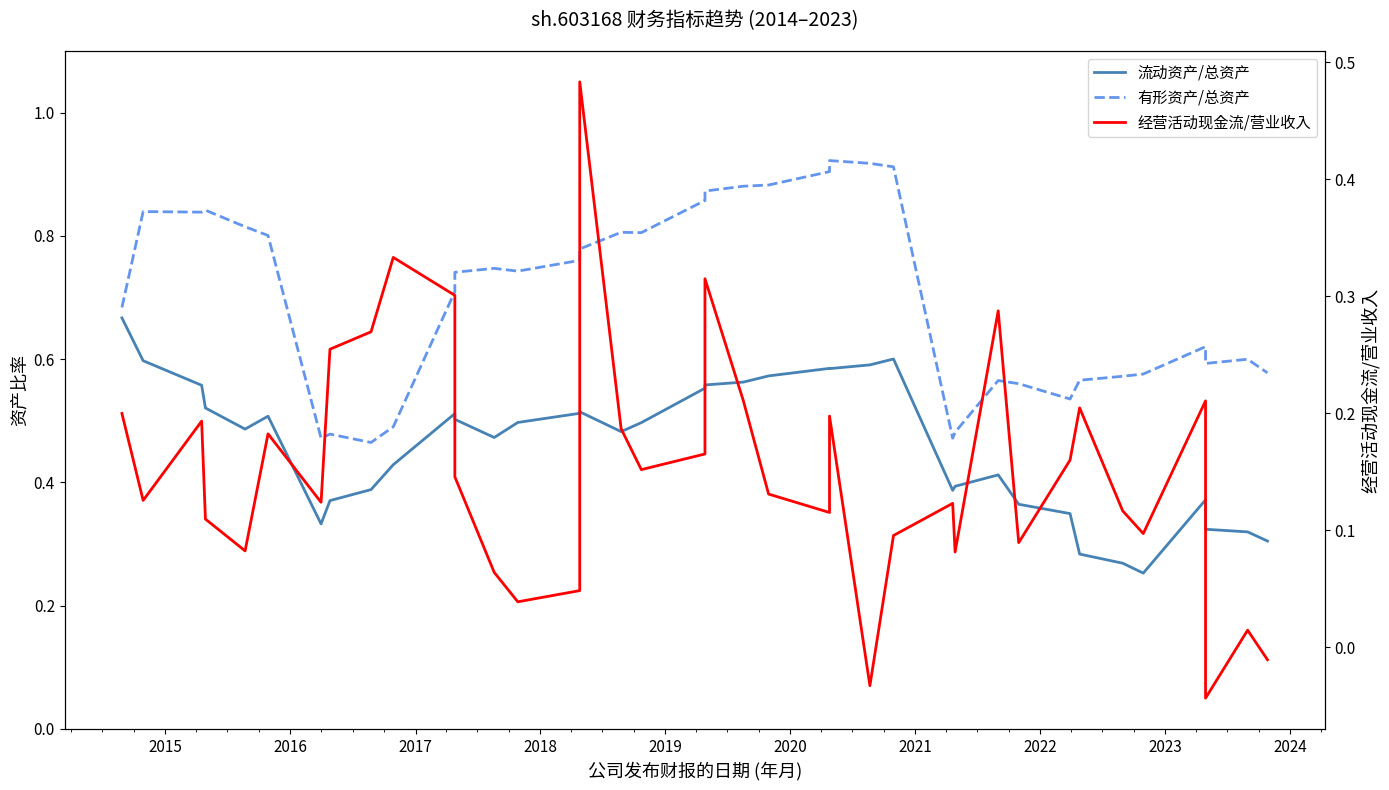

Reading right to left, what are all the values shown in this chart?

流动资产/总资产: 0.3	0.3	0.3	0.4	0.3	0.3	0.3	0.3	0.4	0.4	0.4	0.4	0.6	0.6	0.6	0.6	0.6	0.6	0.6	0.6	0.5	0.5	0.5	0.5	0.5	0.5	0.5	0.5	0.4	0.4	0.4	0.3	0.5	0.5	0.5	0.6	0.6	0.7
有形资产/总资产: 0.6	0.6	0.6	0.6	0.6	0.6	0.6	0.5	0.6	0.6	0.5	0.5	0.9	0.9	0.9	0.9	0.9	0.9	0.9	0.9	0.8	0.8	0.8	0.8	0.7	0.7	0.7	0.7	0.5	0.5	0.5	0.5	0.8	0.8	0.8	0.8	0.8	0.7
经营活动现金流/营业收入: -0.0	0.0	-0.0	0.2	0.1	0.1	0.2	0.2	0.1	0.3	0.1	0.1	0.1	-0.0	0.2	0.1	0.1	0.2	0.3	0.2	0.2	0.2	0.5	0.0	0.0	0.1	0.1	0.3	0.3	0.3	0.3	0.1	0.2	0.1	0.1	0.2	0.1	0.2